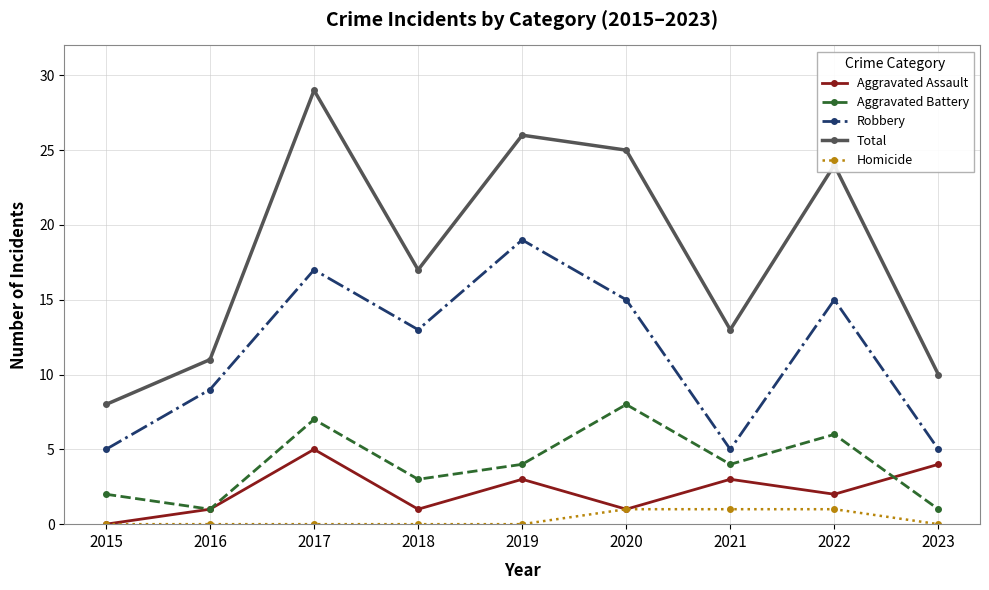

Rank the series at 2019 from lowest to highest value.

Homicide, Aggravated Assault, Aggravated Battery, Robbery, Total